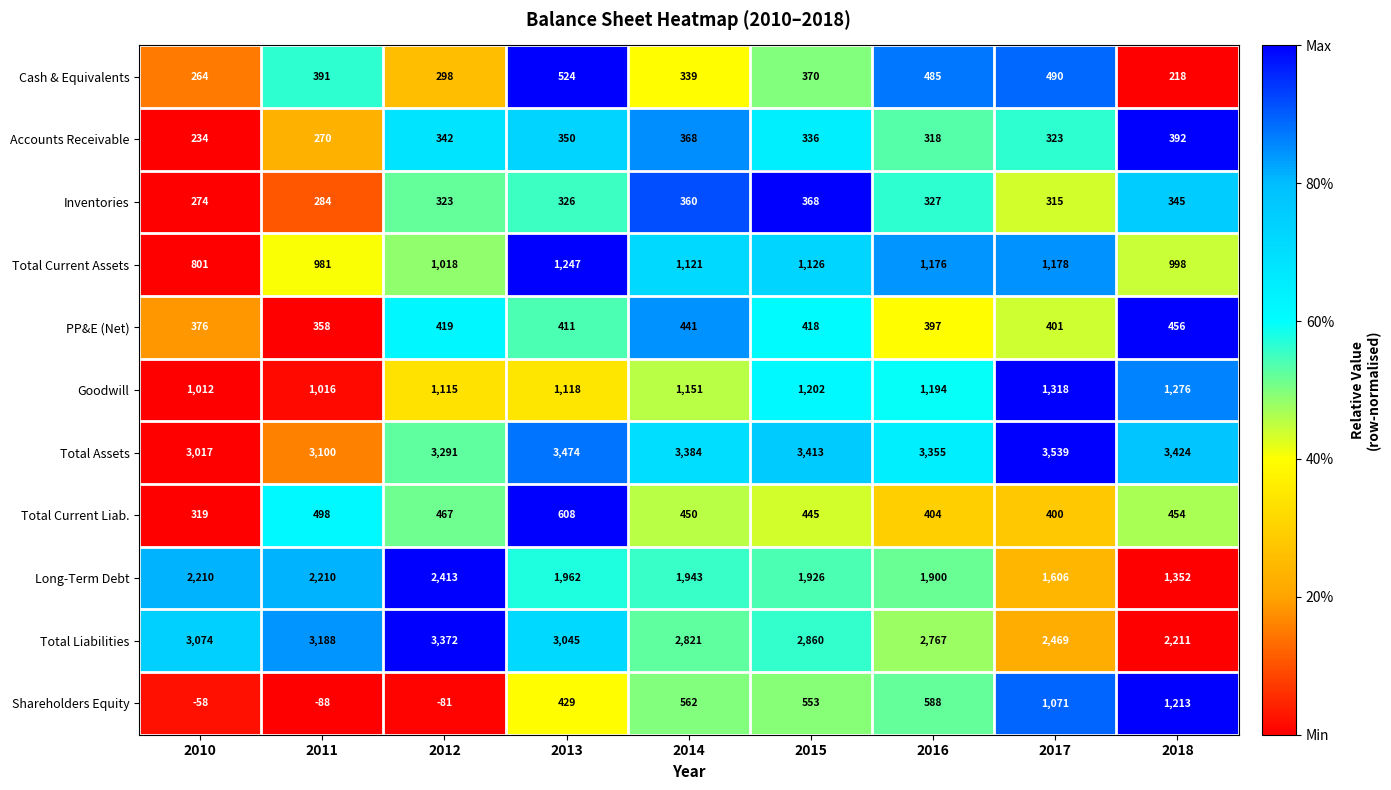

Is it true that Cash & Equivalents equals 391 at 2011?

True